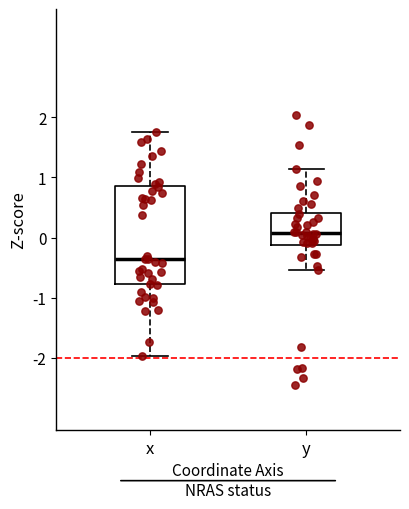

Reading left to right, transcribe this box plot: for each box, give where its median line is, the range the box spans, and where its two whiskers end, as read against the y-axis. The values are not printed on the chart, so give them approximately, as read against the axis.

x: median -0.4, box -0.8 to 0.9, whiskers -2.0 to 1.8
y: median 0.1, box -0.1 to 0.4, whiskers -0.5 to 1.1